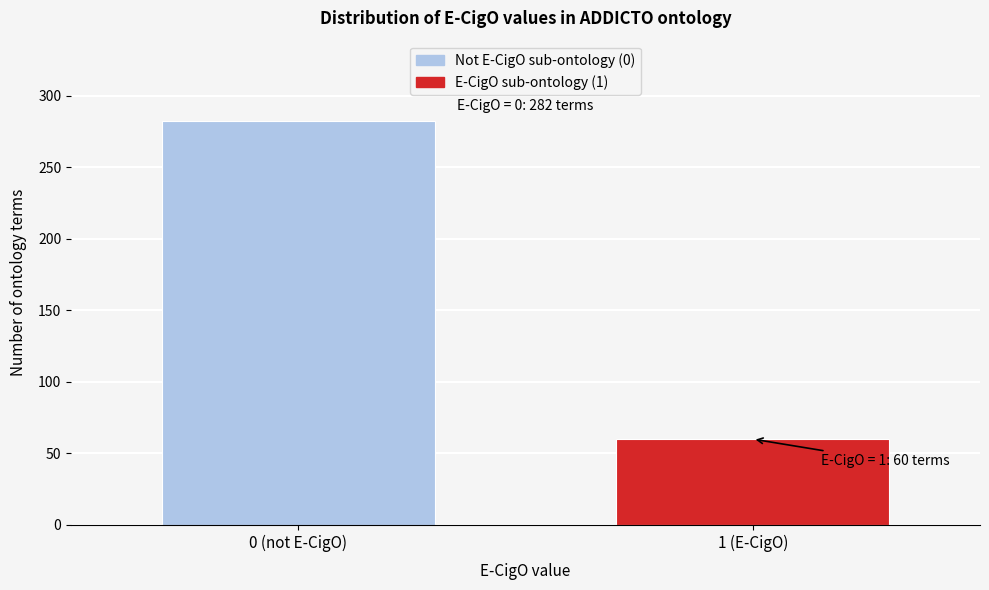

Reading right to left, list all the values displayed in this chart.

1 (E-CigO)=60	0 (not E-CigO)=282